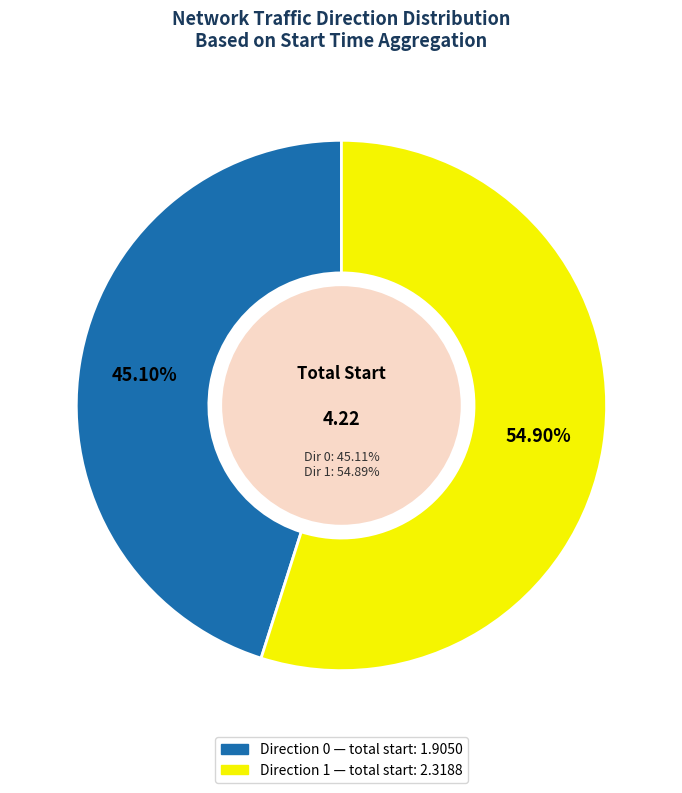

Which has a higher value, 1 or 1?

1